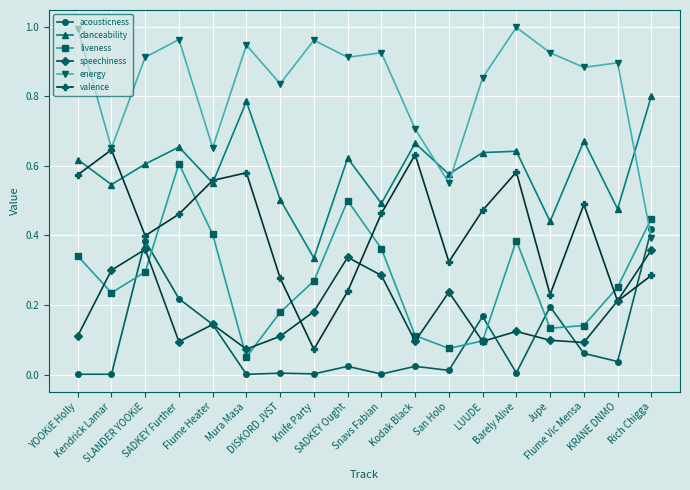

True or false: energy has more than 0 interior local peaks.

True